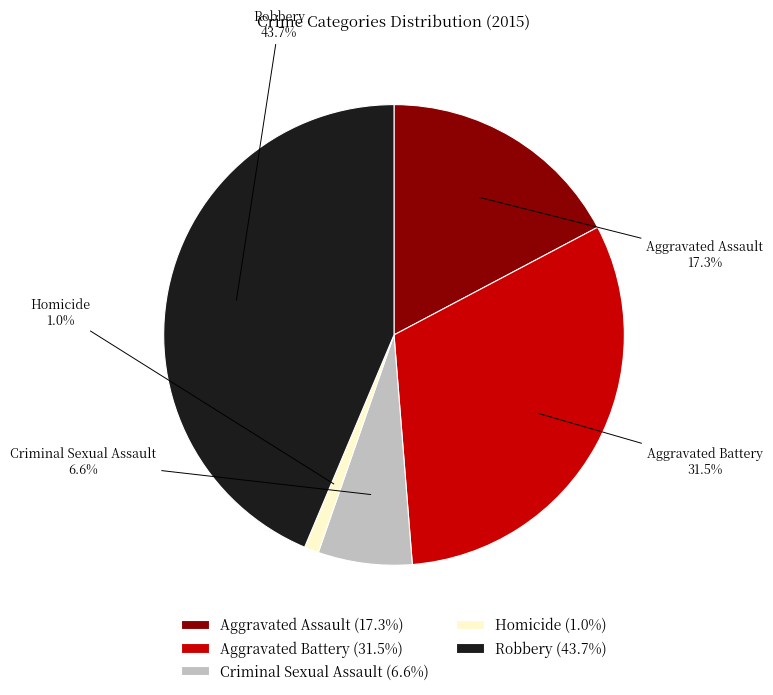

Combined, do Homicide and Criminal Sexual Assault account for over 50%?

No